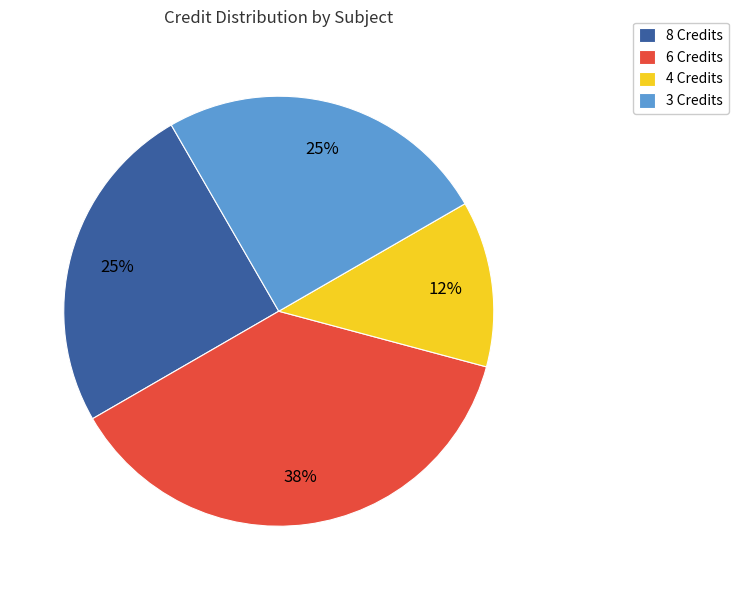

To the nearest percent, what is the difference between the largest and smallest slice percentages?

25%